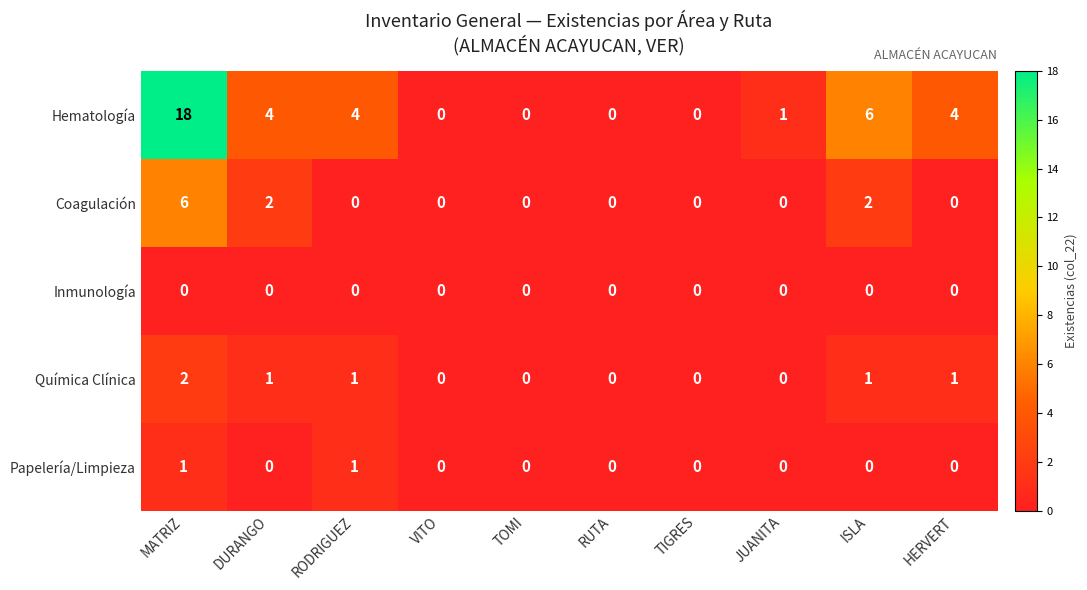

Rank the series by their maximum value, from highest to lowest.

Hematología, Coagulación, Química Clínica, Papelería/Limpieza, Inmunología